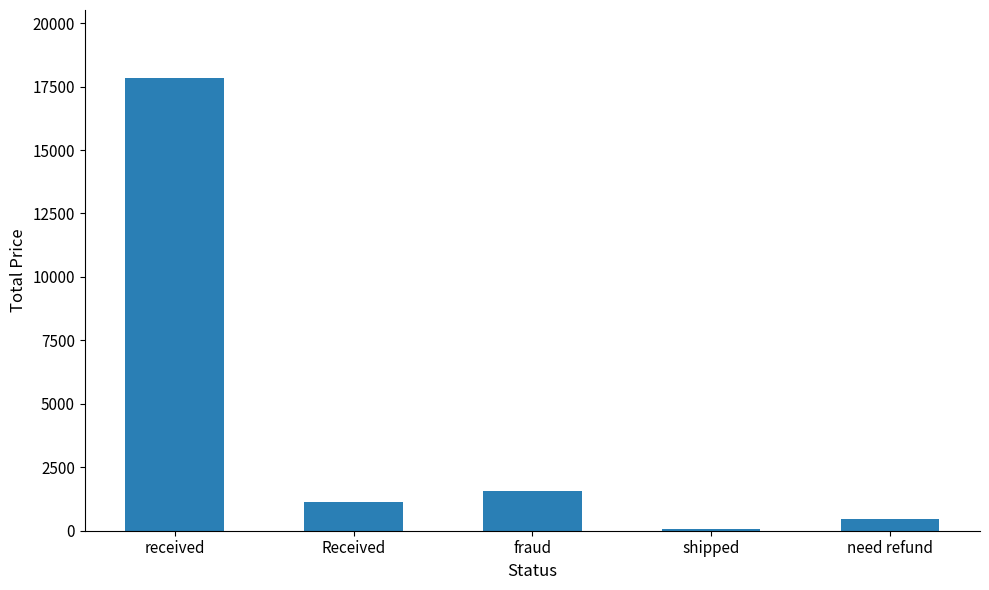

What is the sum of all values?

21025